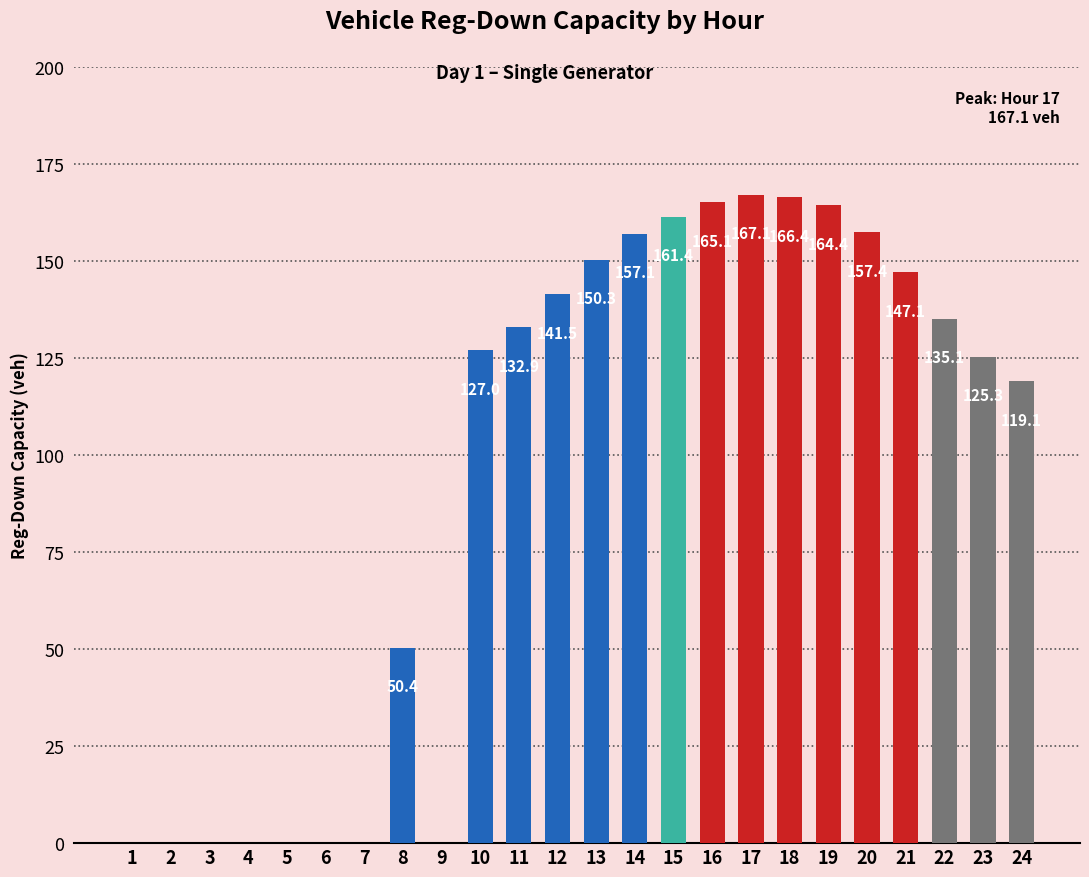

Reading left to right, what are all the values shown in this chart?

1=0.0	2=0.0	3=0.0	4=0.0	5=0.0	6=0.0	7=0.0	8=50.4	9=0.0	10=127.0	11=132.9	12=141.5	13=150.3	14=157.1	15=161.4	16=165.1	17=167.1	18=166.4	19=164.4	20=157.4	21=147.1	22=135.1	23=125.3	24=119.1